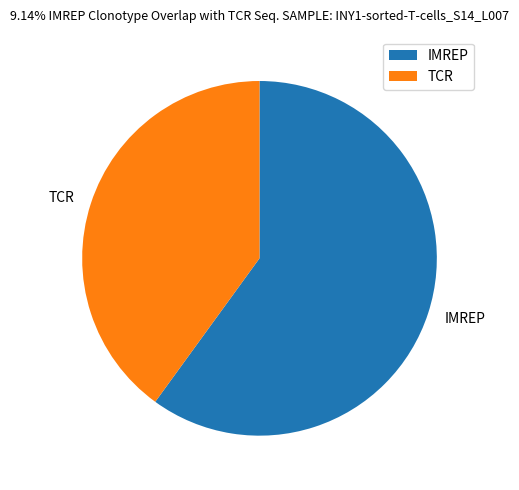

Approximately how many times larger is the value at IMREP compared to TCR?

1.5